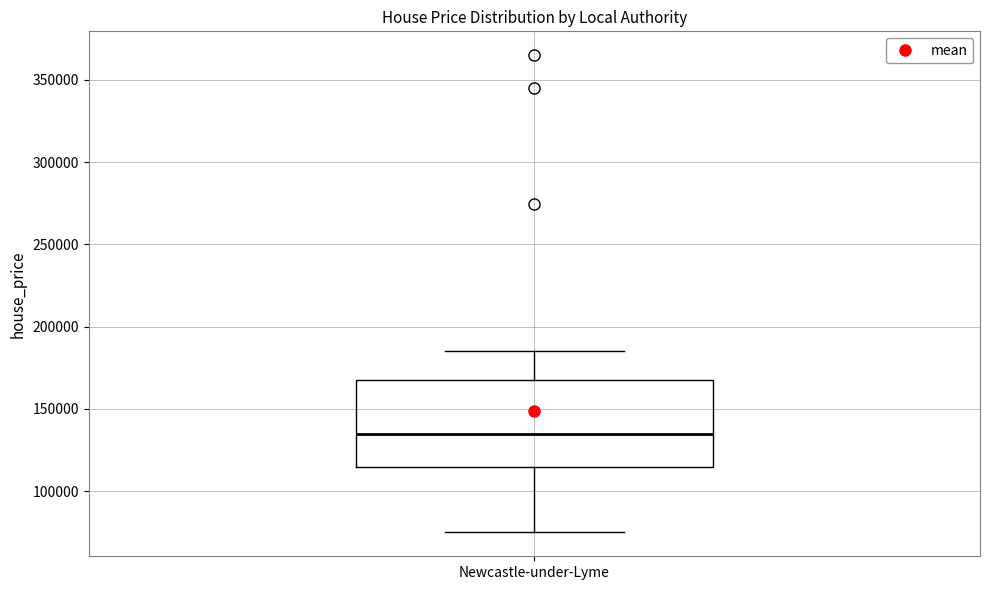

Transcribe this box plot: give where the median line is, the range the box spans, and where the two whiskers end, as read against the y-axis. The values are not printed on the chart, so give them approximately, as read against the axis.

median 135000, box 115000 to 170000, whiskers 75000 to 185000